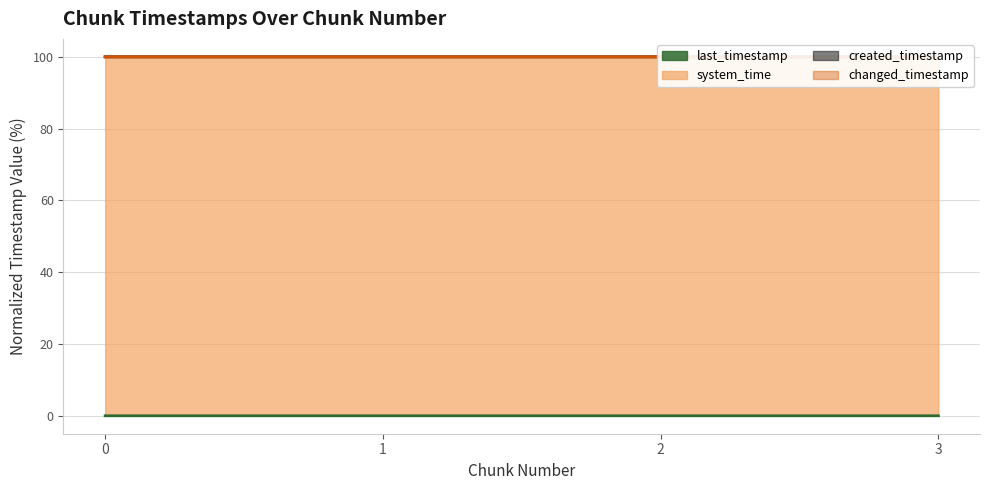

Rank the categories by created_timestamp value from lowest to highest.

0, 1, 2, 3